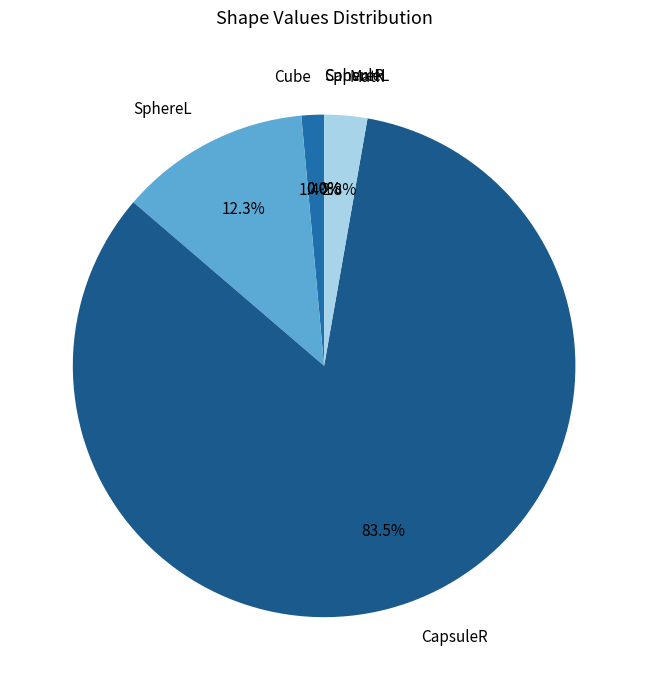

Which category has the biggest portion of the pie?

CapsuleR